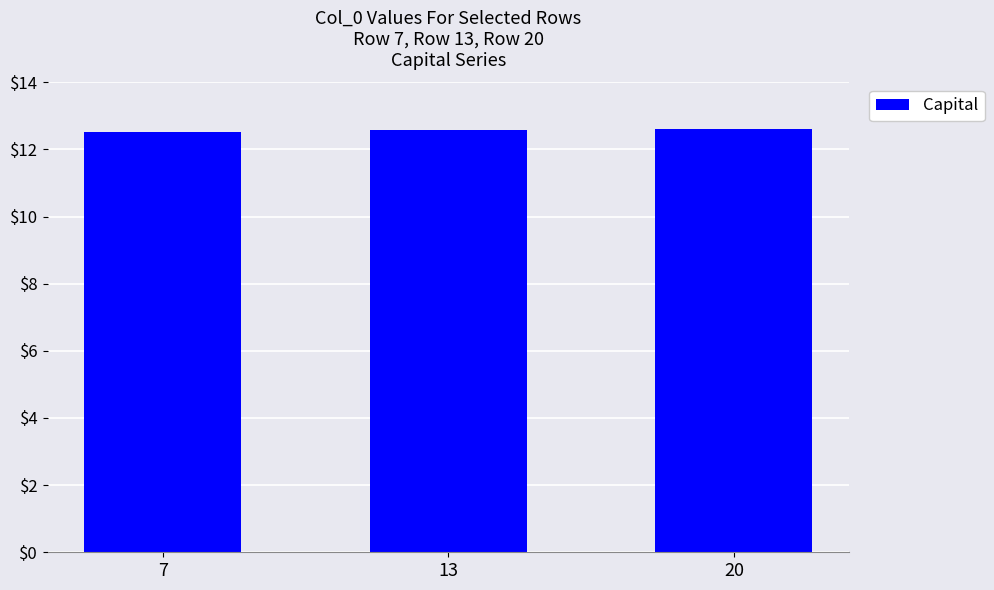

What is the value of the 2nd bar from the left?

12.6